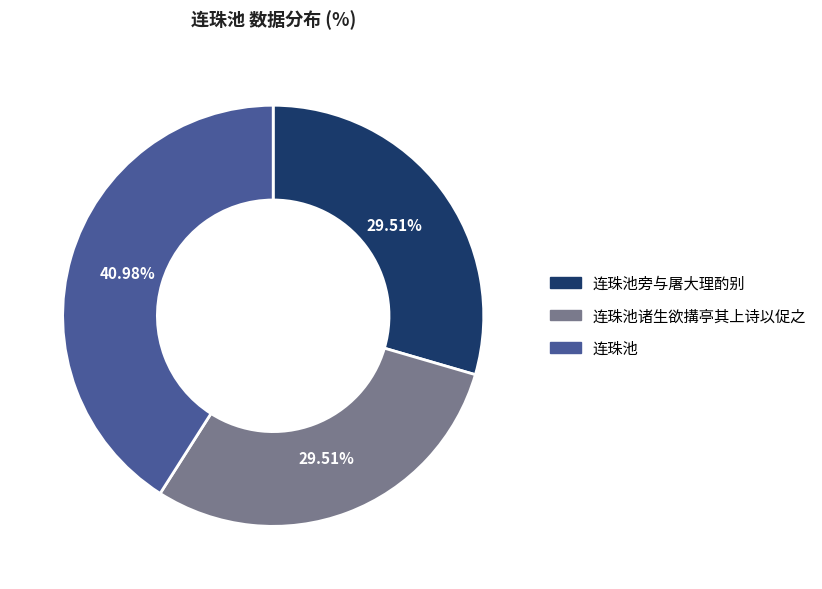

Approximately how many times larger is the value at 连珠池 compared to 连珠池诸生欲搆亭其上诗以促之?

1.4